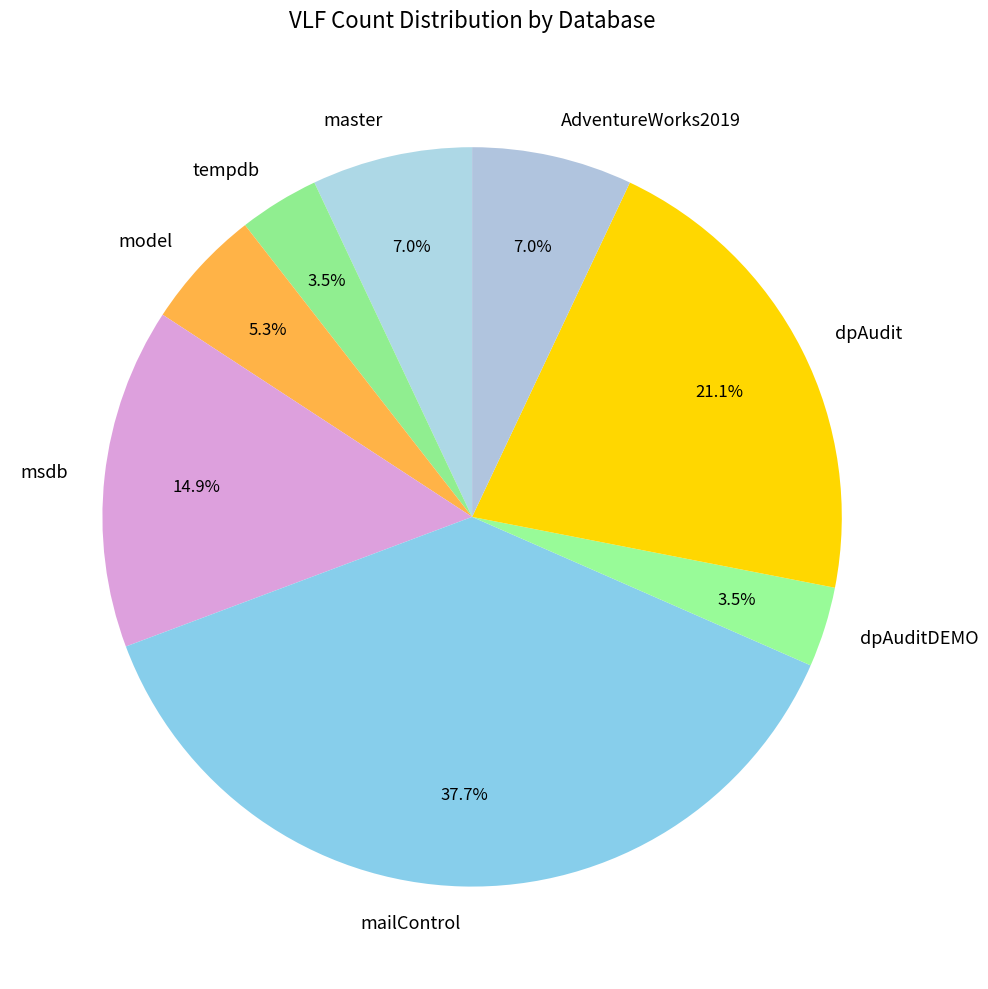

Is tempdb the majority of the pie?

No